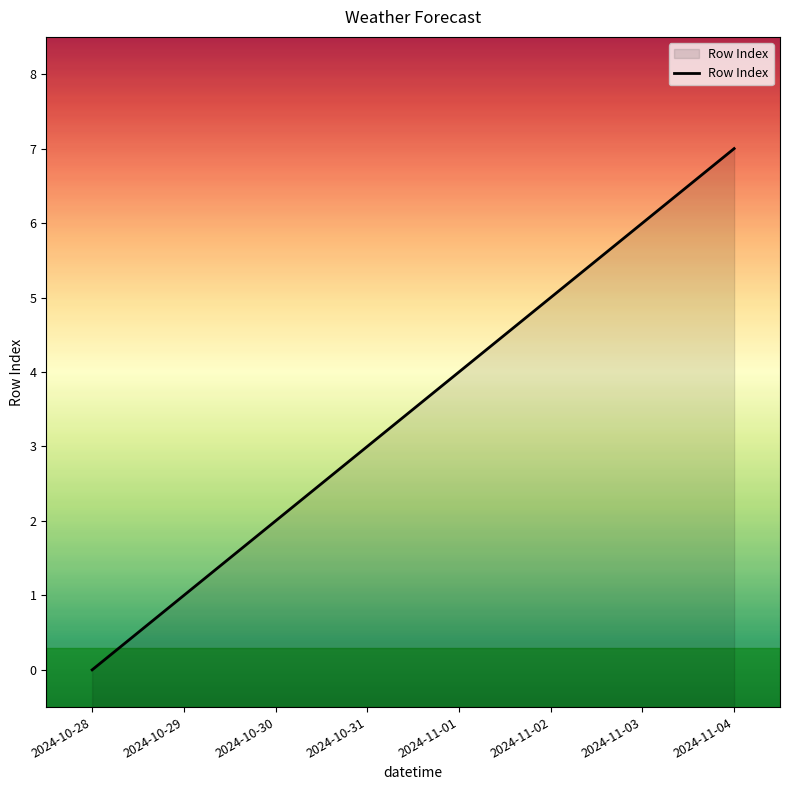

Does the chart display data point markers on the line(s)?

No